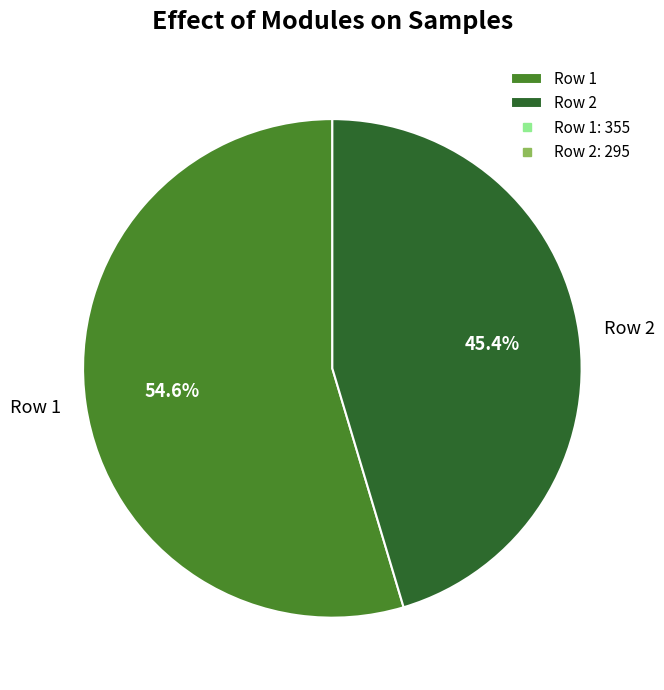

Which slice represents more than half of the pie?

Row 1